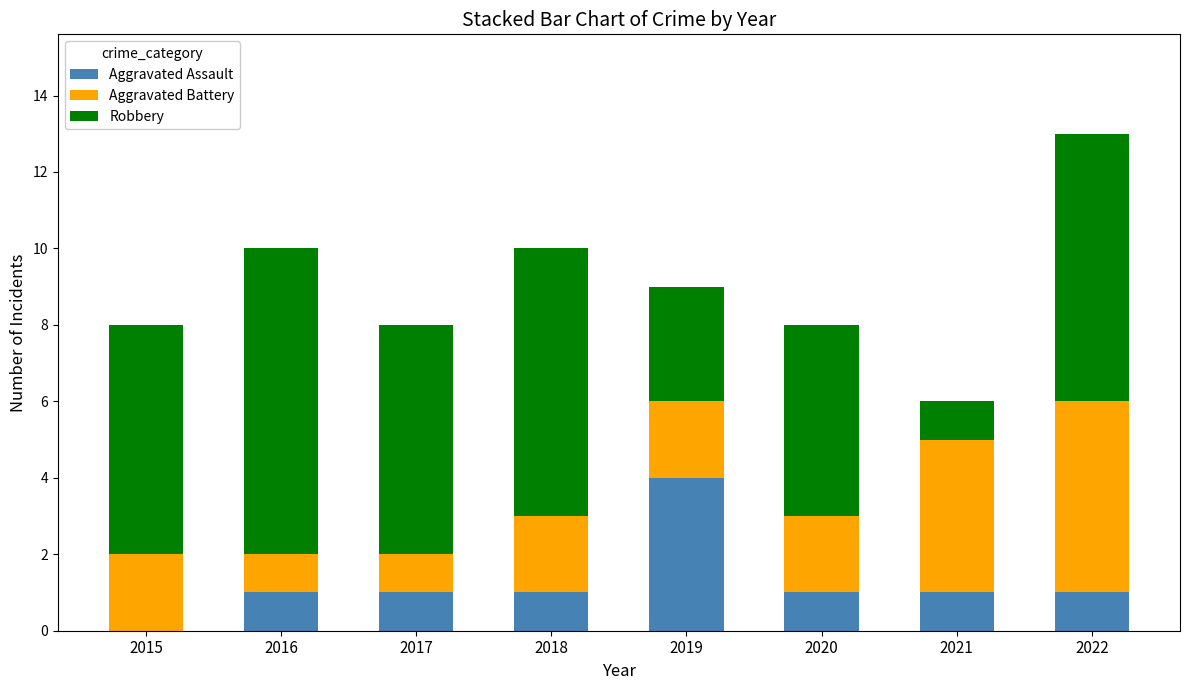

The Aggravated Assault series shows 1 at 2016. True or false?

True